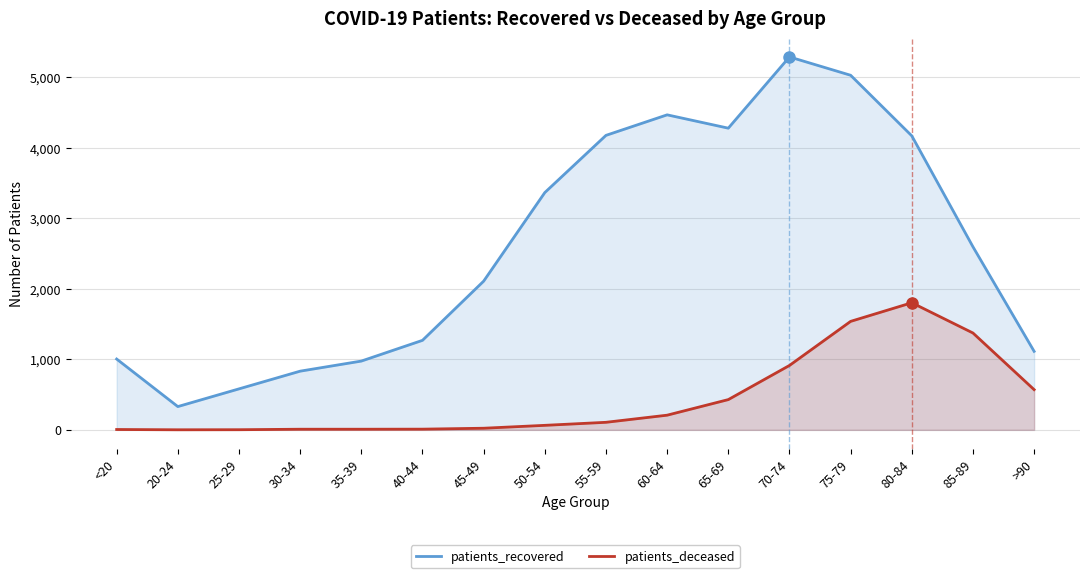

What is the sum of the patients_recovered values at 50-54 and >90?

4477